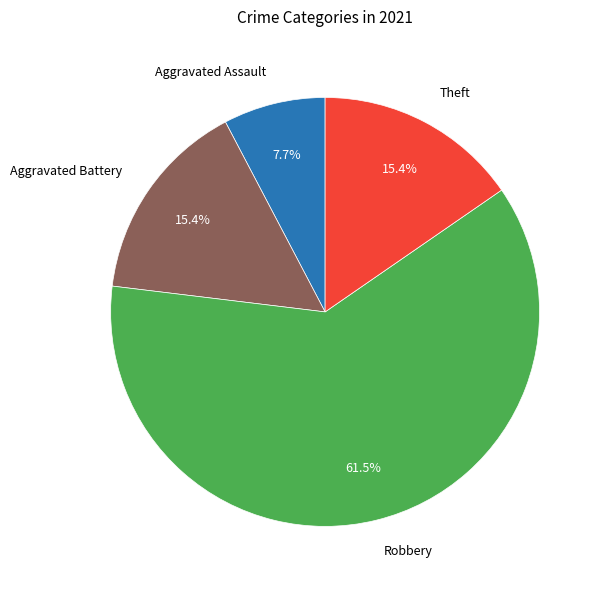

How much of the chart is everything except Robbery?

38.5%